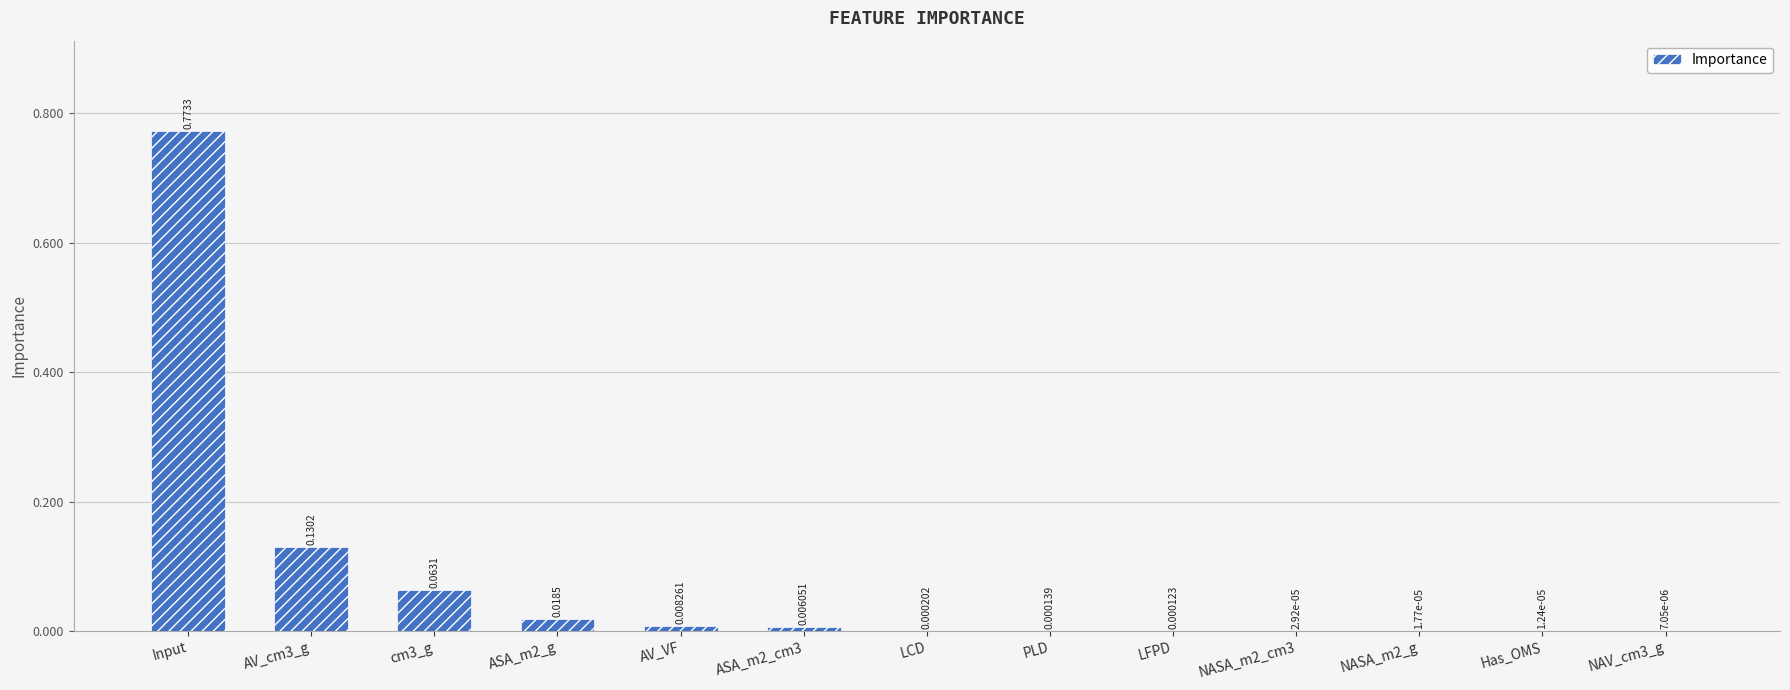

What is the sum of all values?

1.0